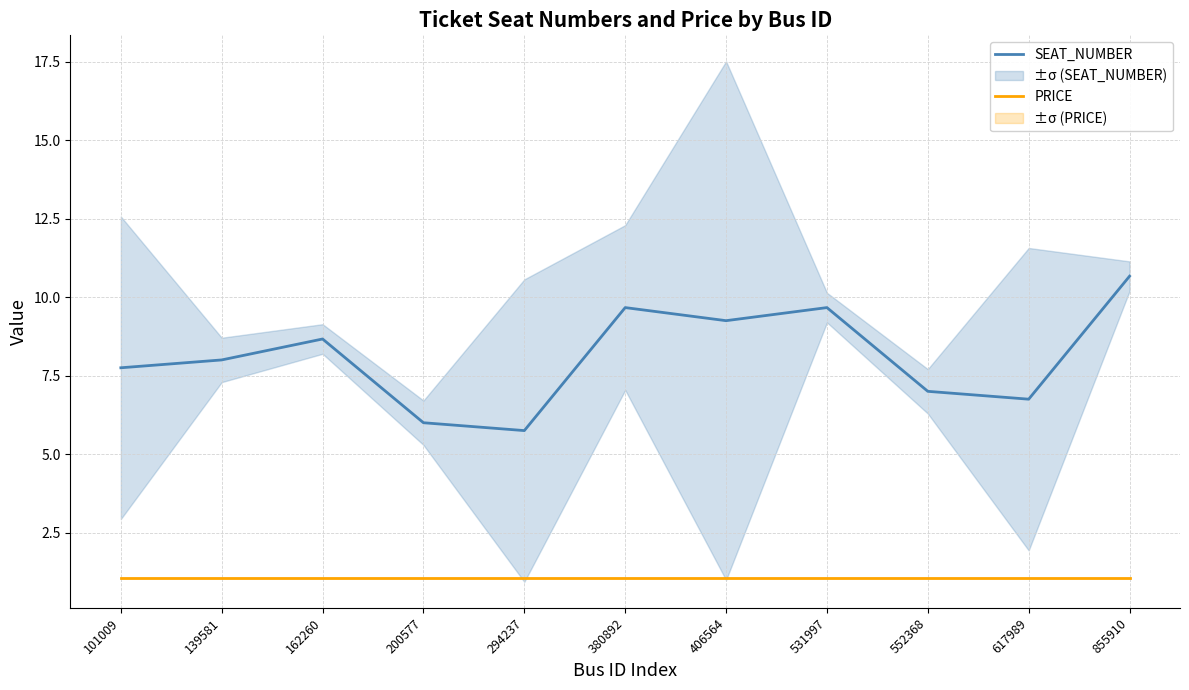

Reading left to right, list all the values displayed in this chart.

SEAT_NUMBER: 101009=7.8	139581=8.0	162260=8.7	200577=6.0	294237=5.8	380892=9.7	406564=9.2	531997=9.7	552368=7.0	617989=6.8	855910=10.7
PRICE: 101009=1.1	139581=1.1	162260=1.1	200577=1.1	294237=1.1	380892=1.1	406564=1.1	531997=1.1	552368=1.1	617989=1.1	855910=1.1